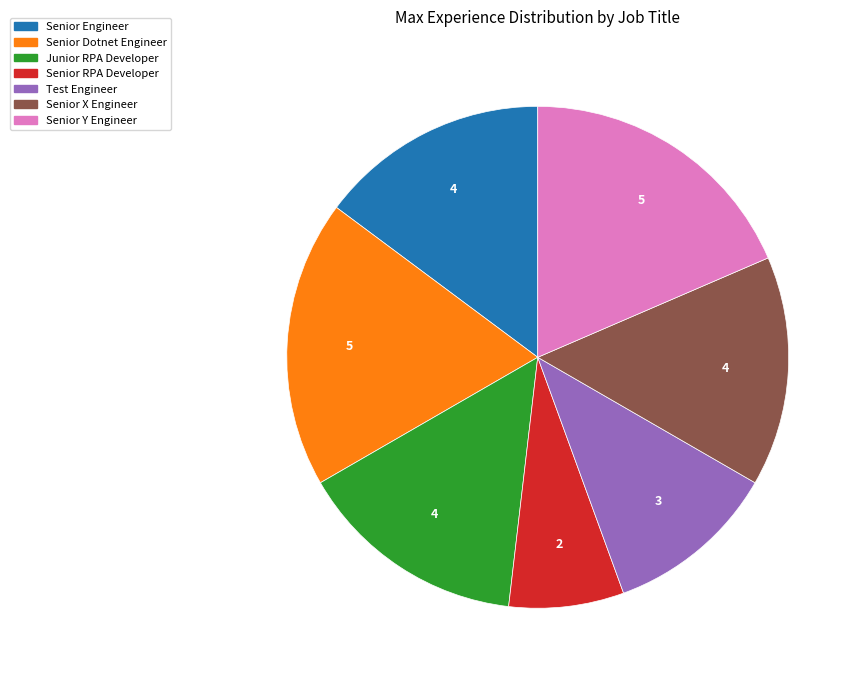

Which category has the smallest portion of the pie?

Senior RPA Developer